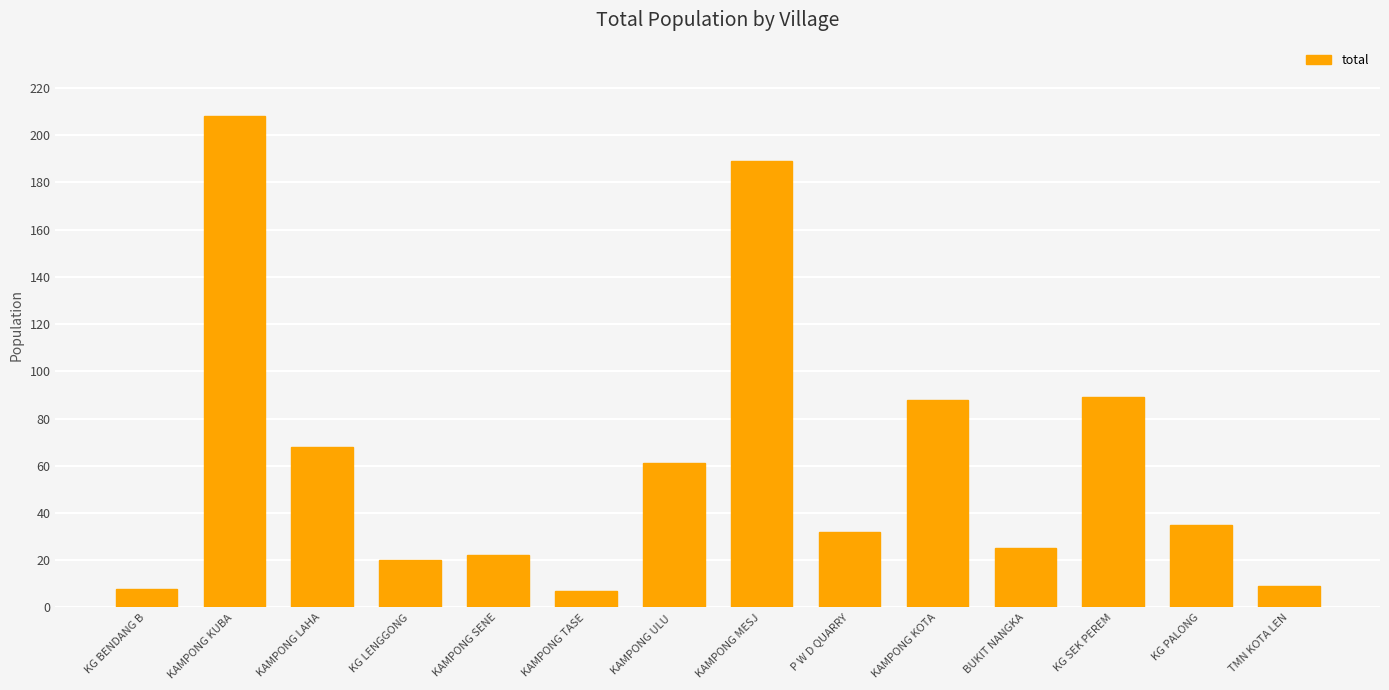

How many data points are less than 35?

7